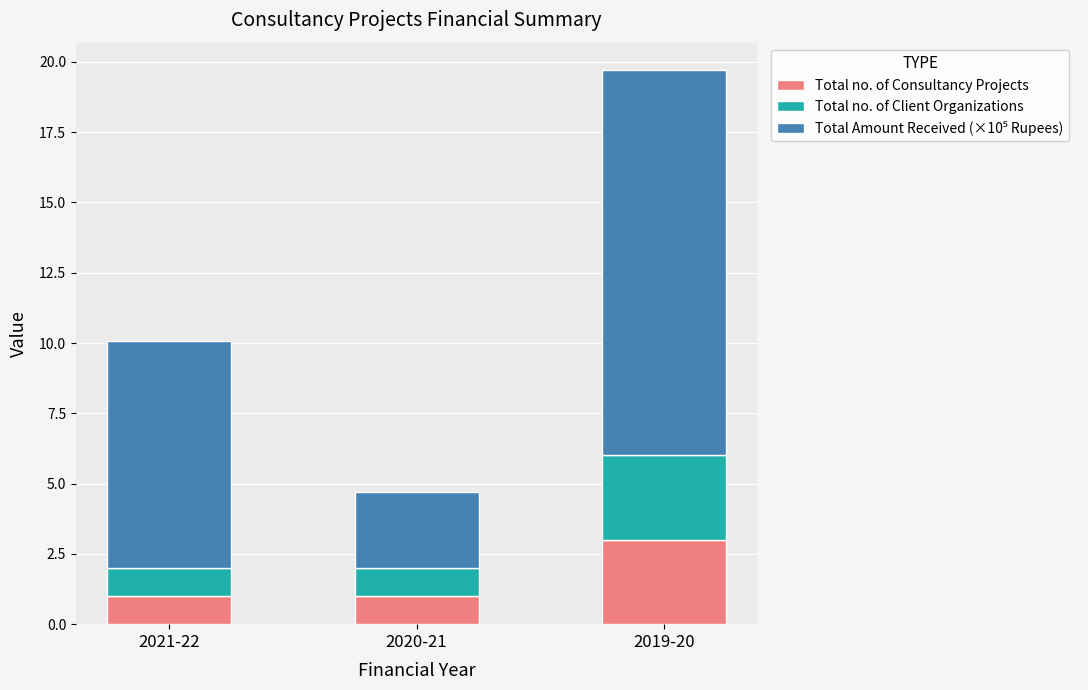

Which category has the highest value in the Total no. of Consultancy Projects series?

2019-20